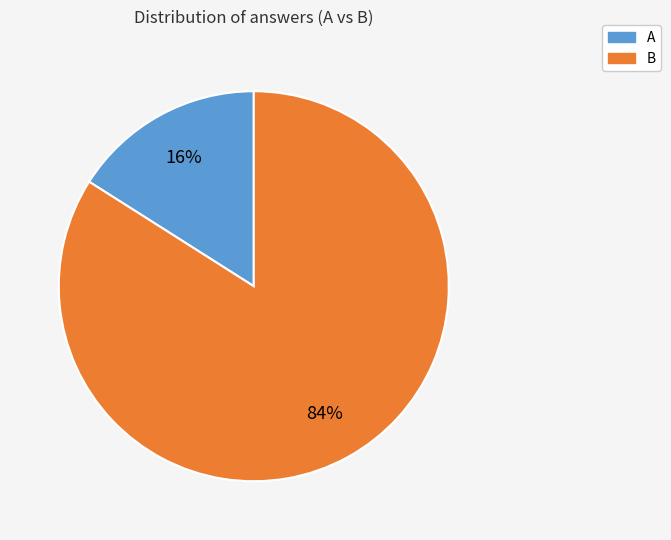

Approximately how many times larger is the value at A compared to B?

0.2